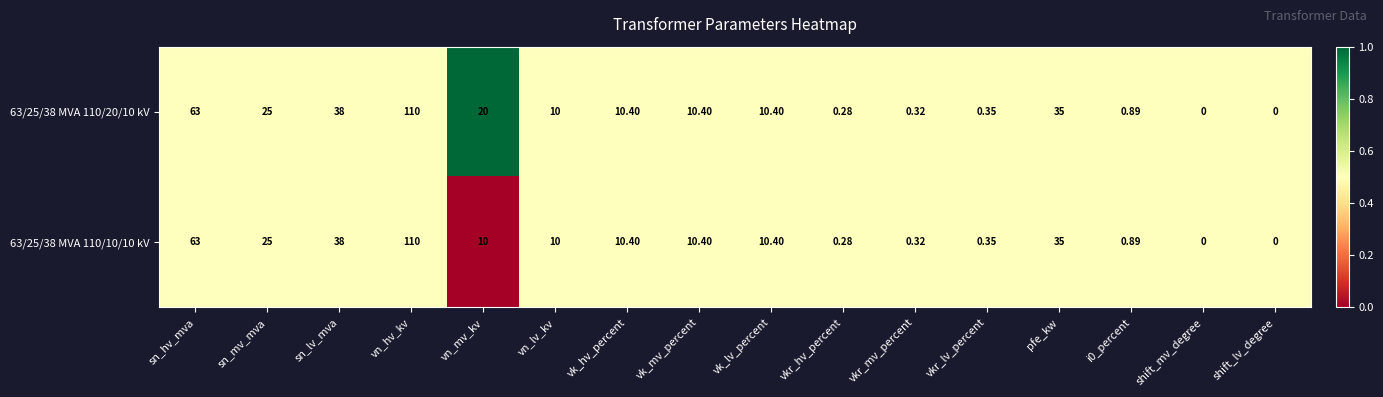

At which label does 63/25/38 MVA 110/20/10 kV first exceed 10?

sn_hv_mva